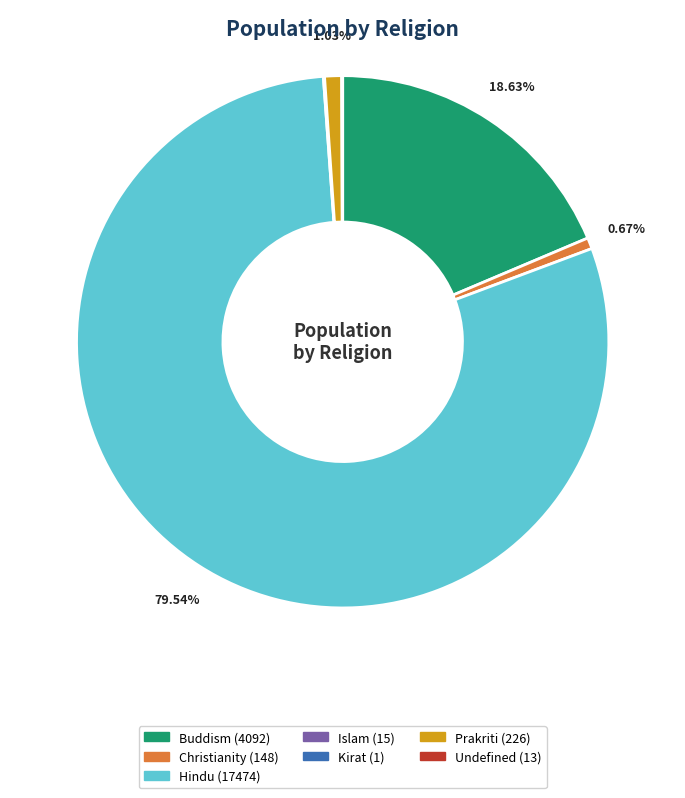

Combined, do Hindu (17474) and Christianity (148) account for over 50%?

Yes